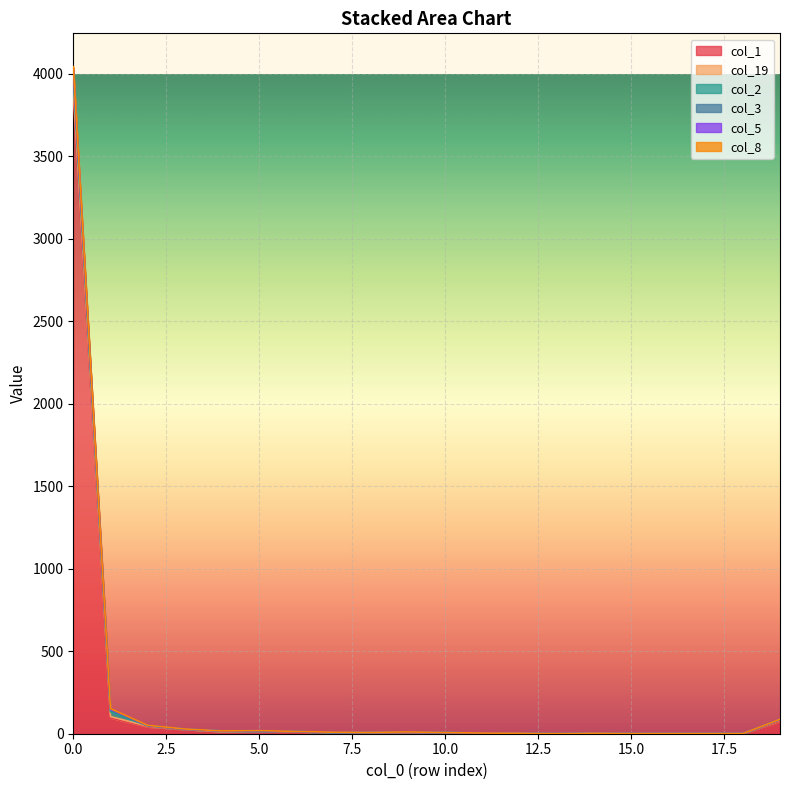

Rank the categories by col_5 value from highest to lowest.

0, 1, 5, 7, 3, 2, 4, 6, 8, 9, 10, 11, 12, 13, 14, 15, 16, 17, 18, 19